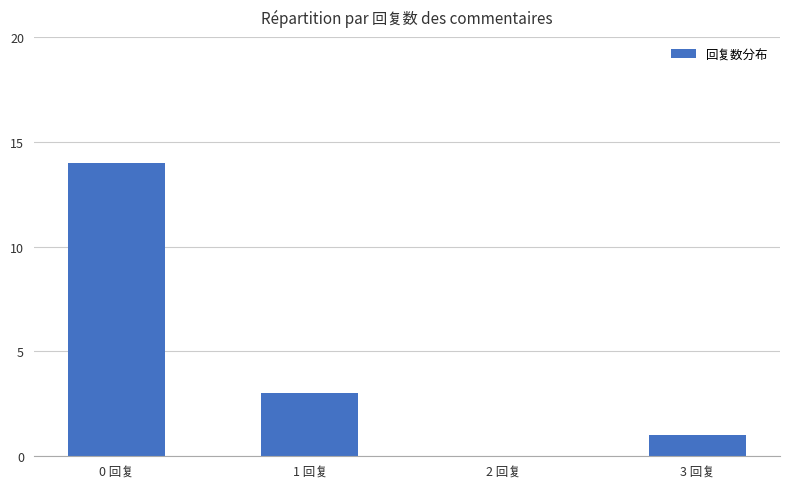

Reading left to right, extract all data points from this chart.

0 回复=14	1 回复=3	2 回复=0	3 回复=1